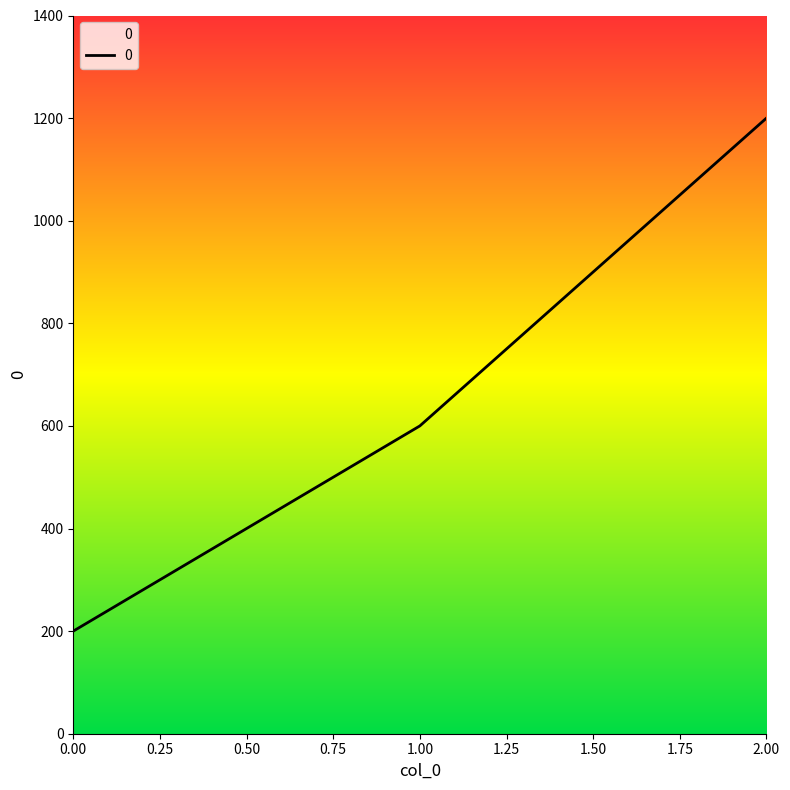

Where is the data nearest to the value 700?

1.00